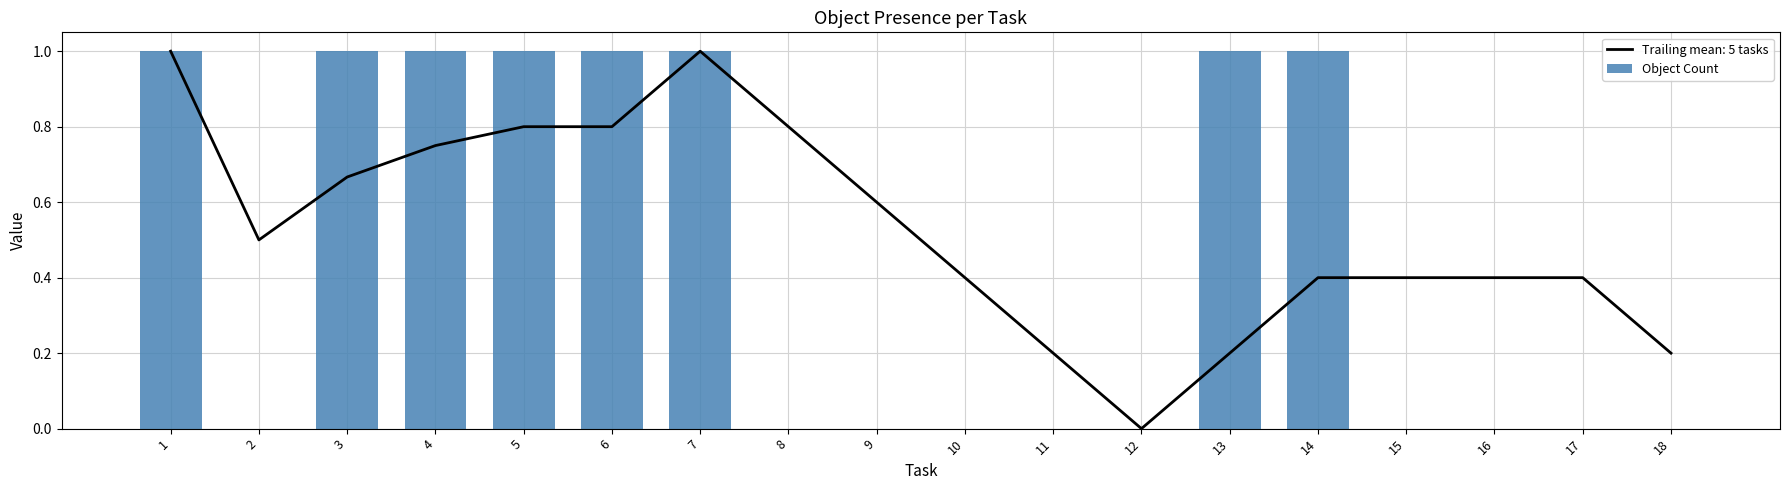

The value at 2 is 0. True or false?

True